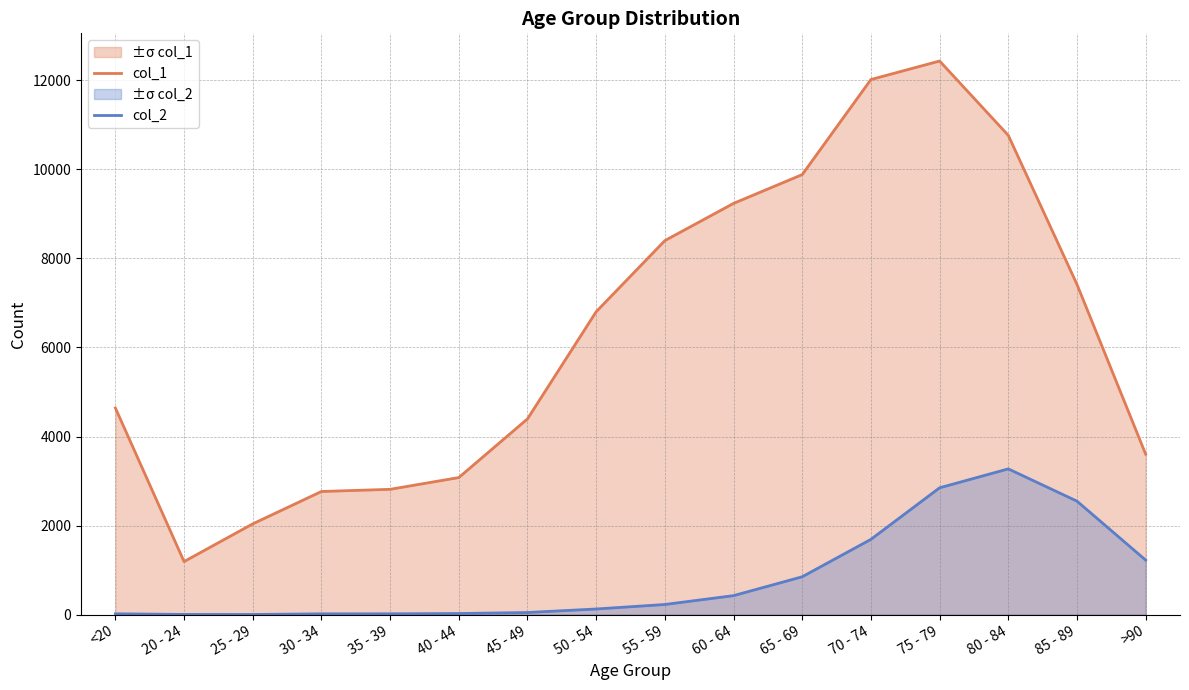

What position from the left is 45 - 49?

7